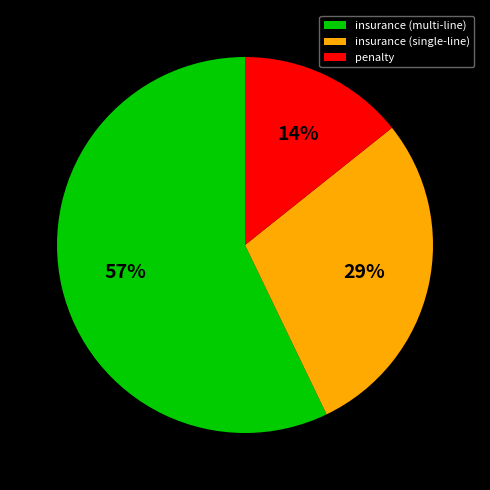

Which has a higher value, penalty or insurance (single-line)?

insurance (single-line)